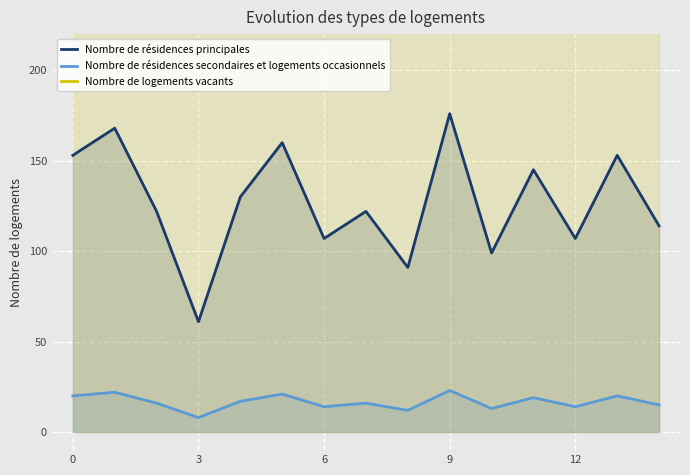

What is the average value of the Nombre de logements vacants series?

1305